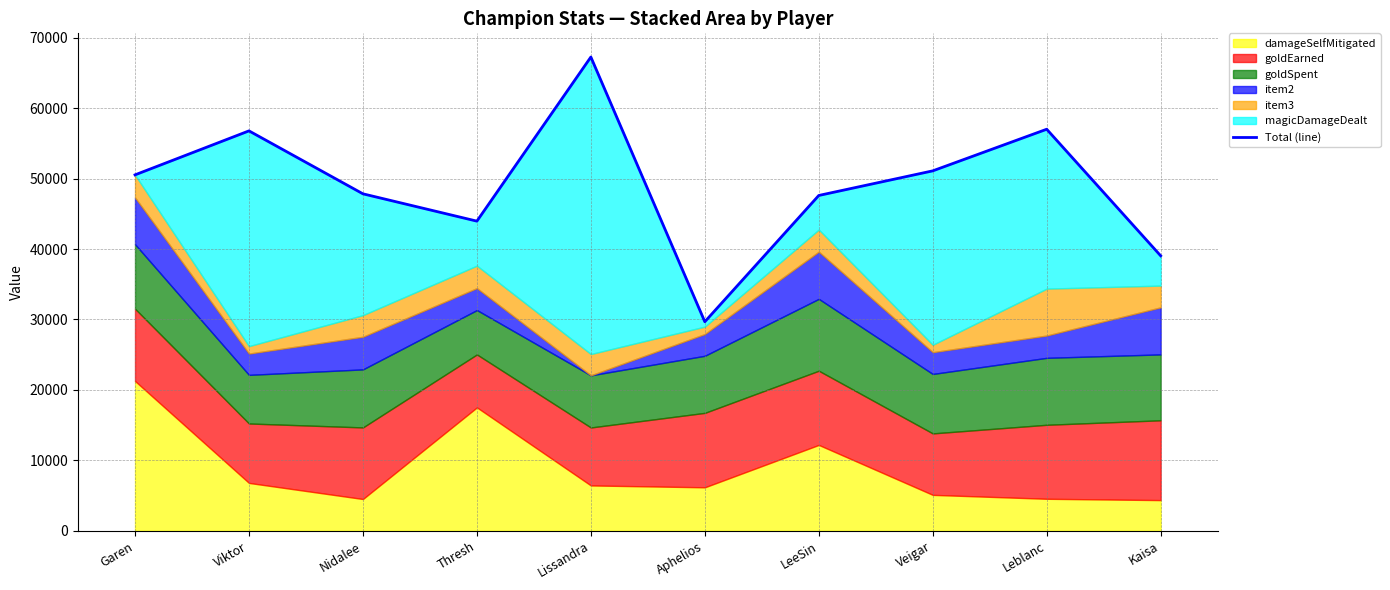

Rank the categories by value from highest to lowest.

Lissandra, Leblanc, Viktor, Veigar, Garen, Nidalee, LeeSin, Thresh, Kaisa, Aphelios